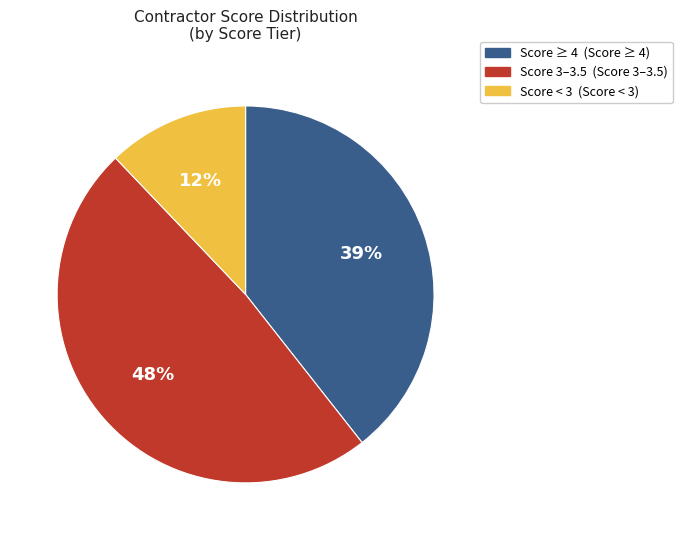

How many segments does this pie chart have?

3